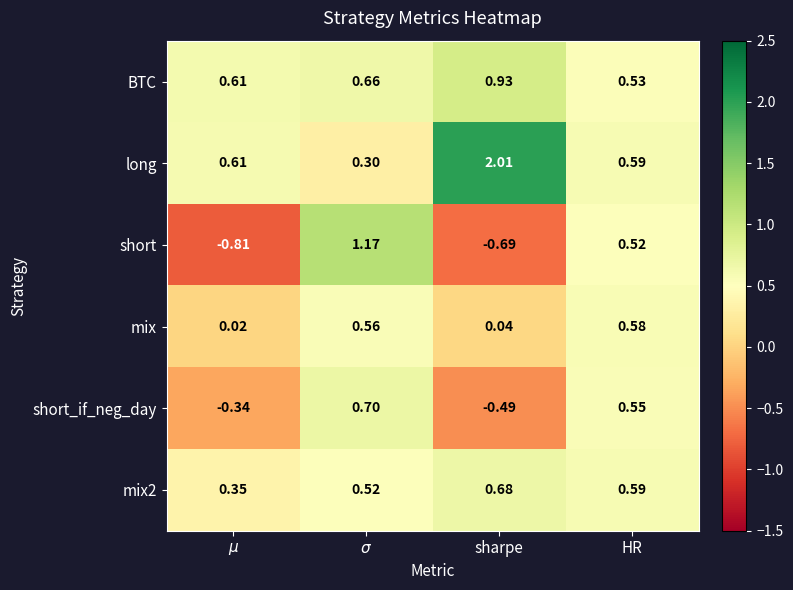

What is the total value across all series at $\sigma$?

3.9